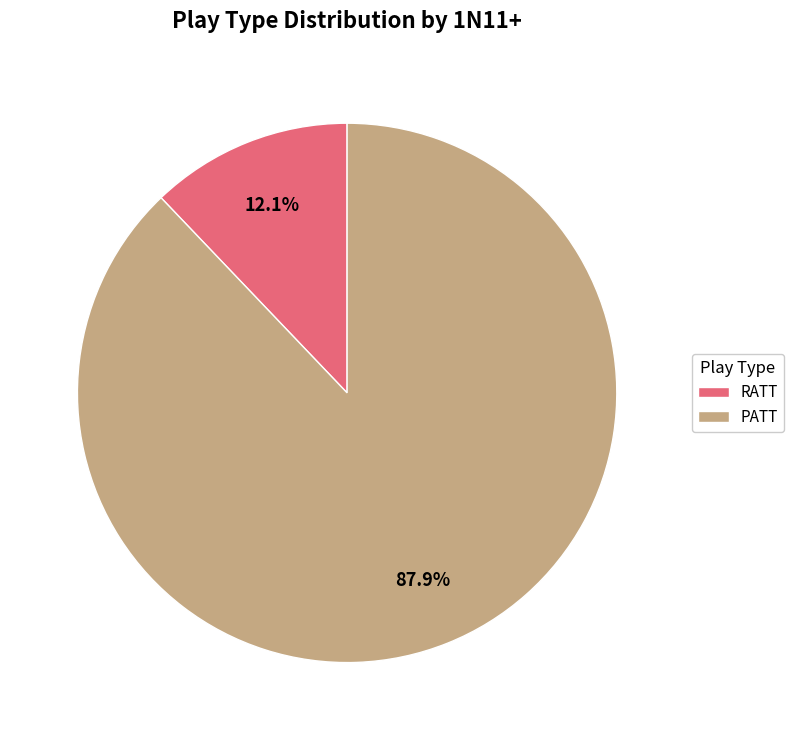

Count the number of slices in the pie.

2